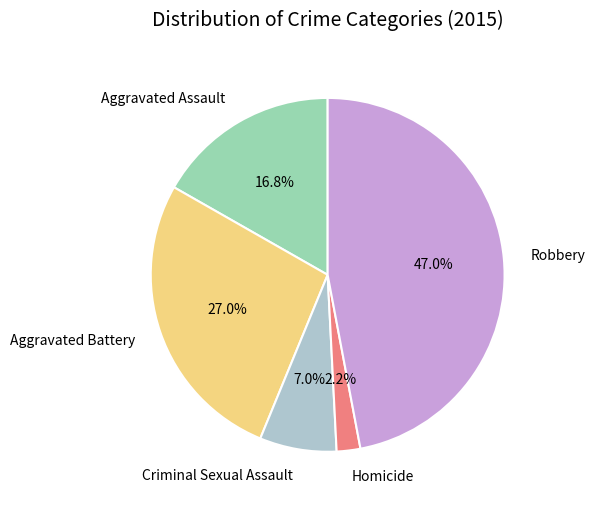

What is the ratio of the value at Aggravated Assault to the value at Criminal Sexual Assault?

2.4